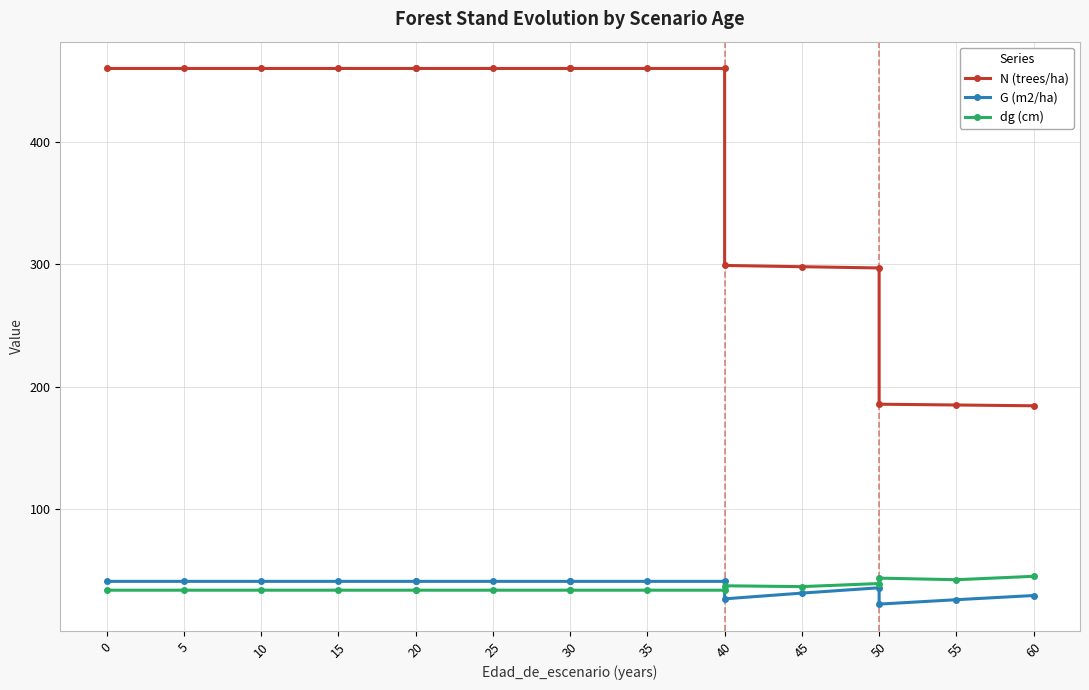

How many values in the G (m2/ha) series are below 40?

6